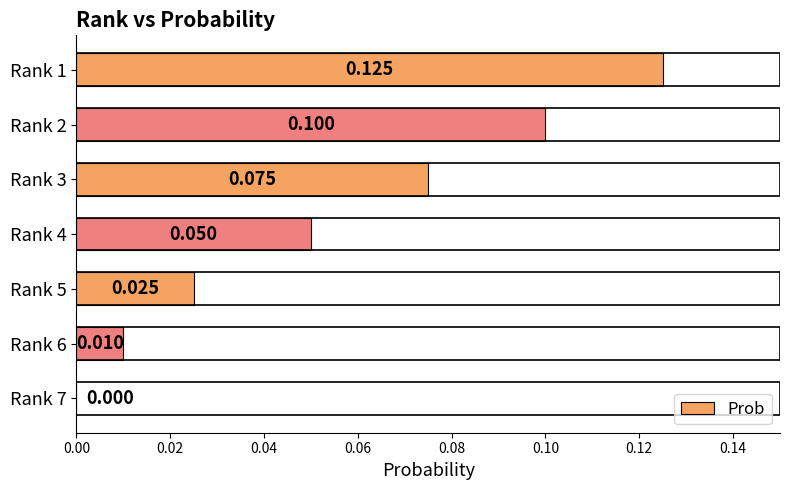

Count the number of data series in this chart.

1